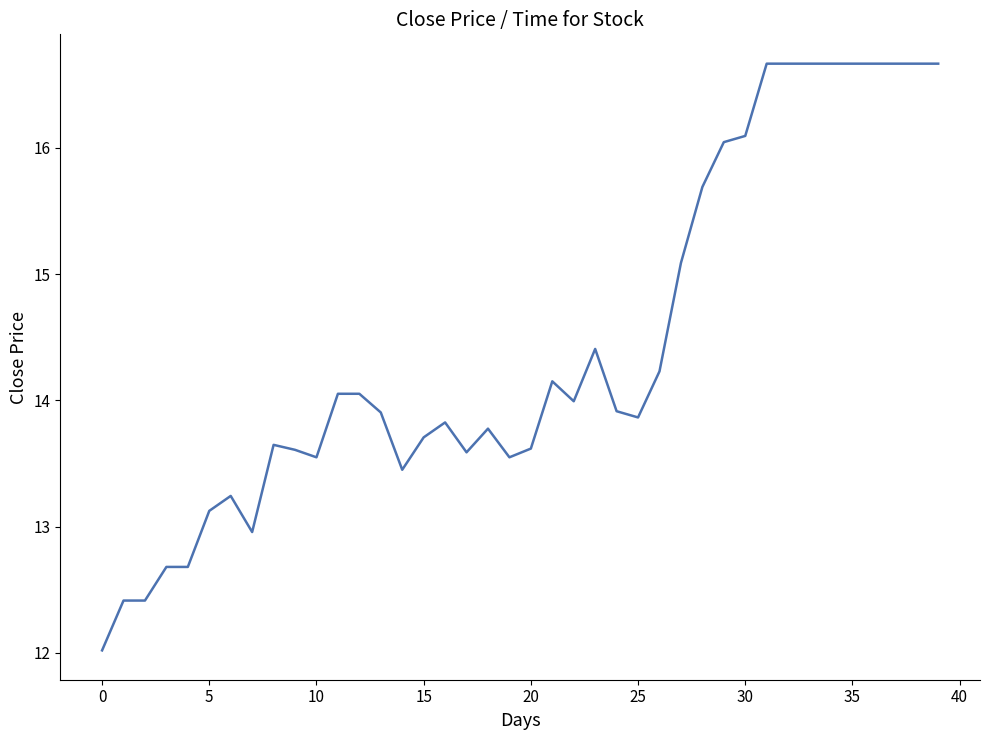

How many lines are shown in the chart?

1